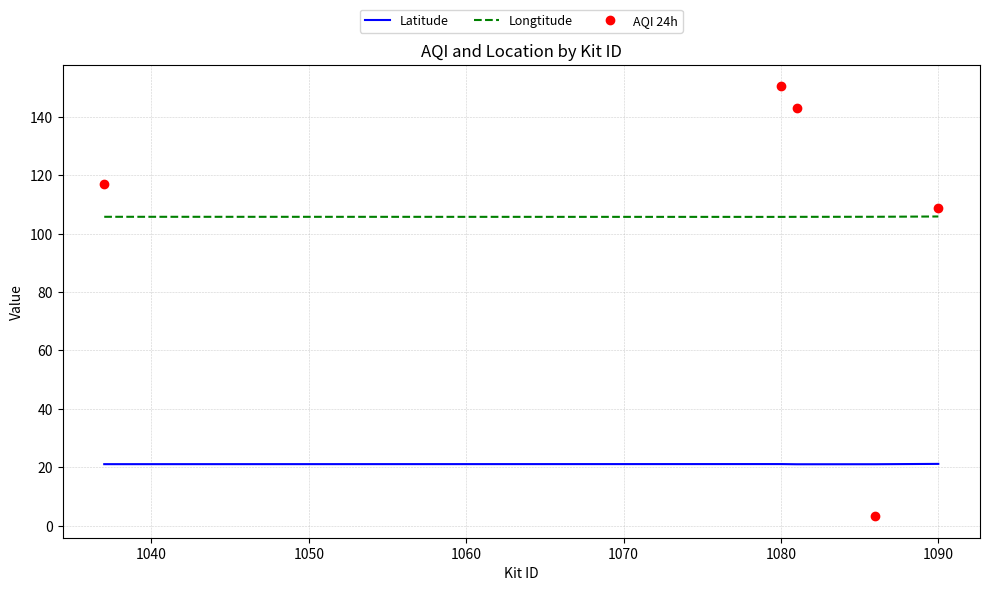

Which series has the widest spread of values?

AQI 24h